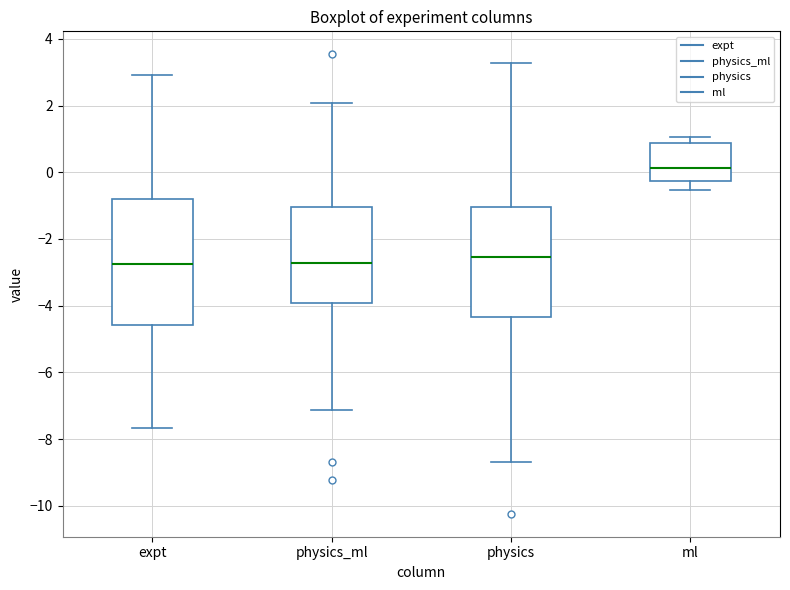

Comparing the boxes themselves (not the whiskers), which one is the tallest?

expt